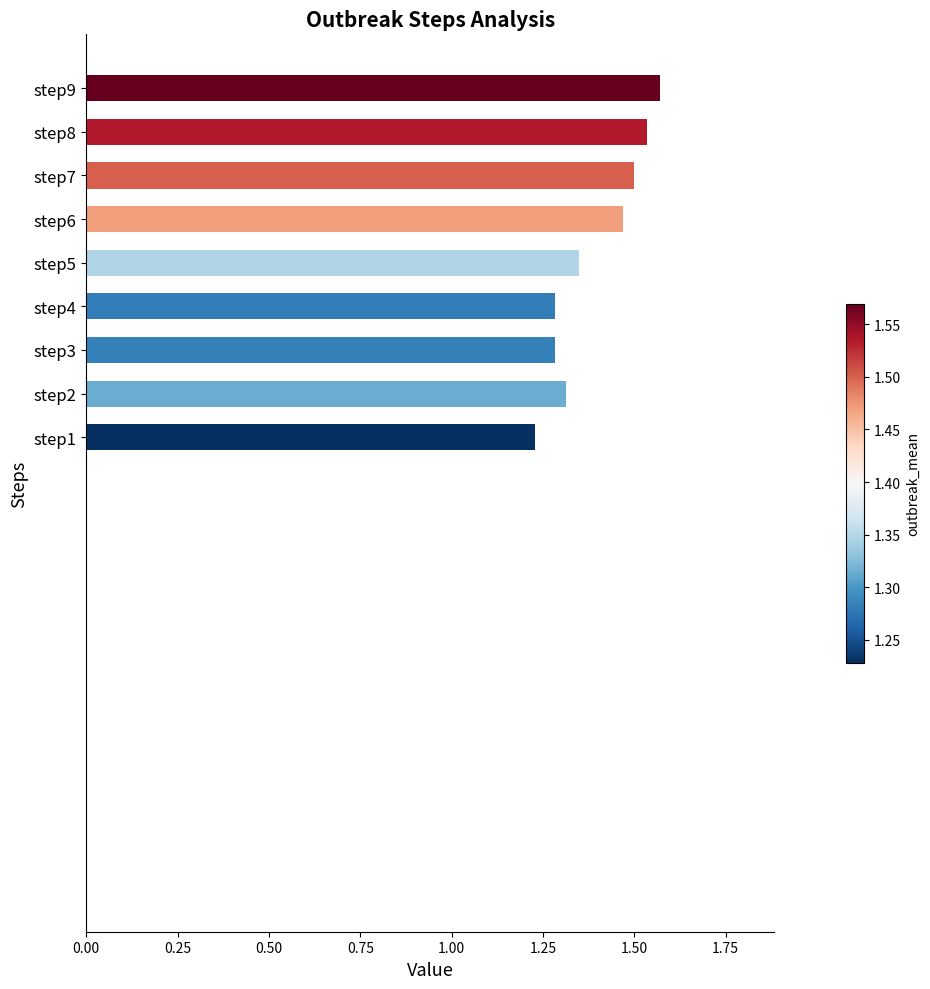

Are the bars grouped side by side (vs. stacked)?

No